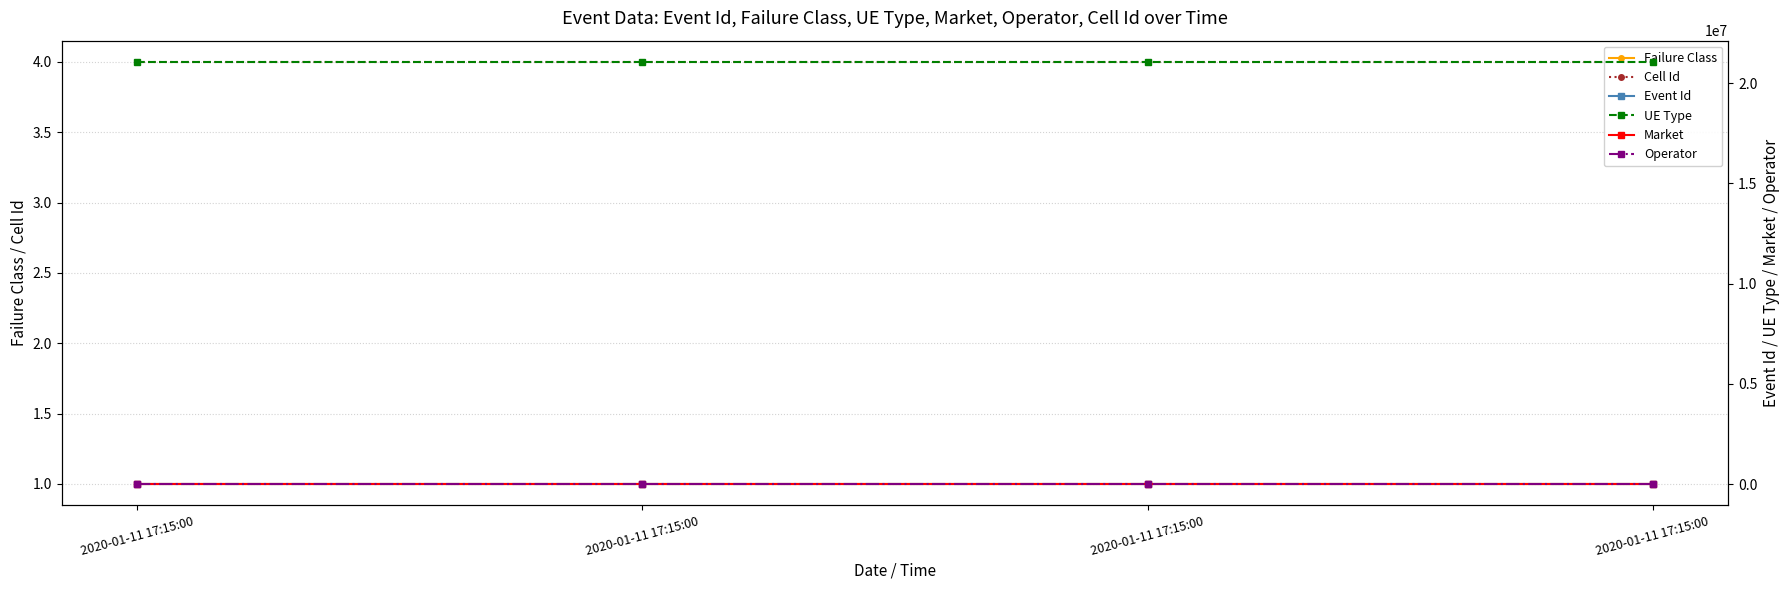

True or false: Event Id has more than 2 interior local peaks.

False